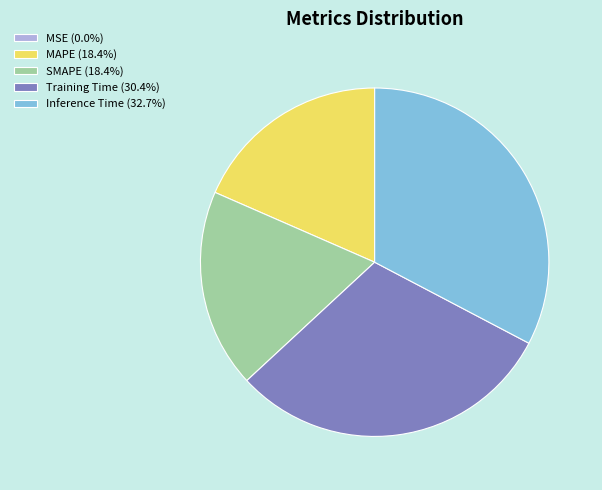

Combined, do MAPE (18.4%) and SMAPE (18.4%) account for over 50%?

No